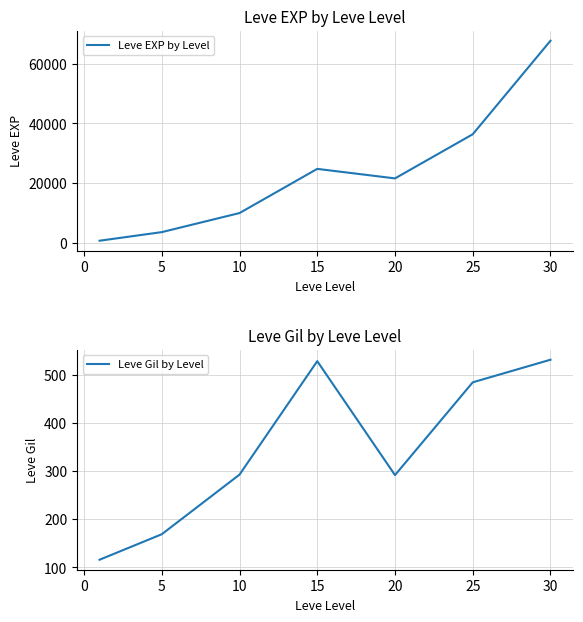

How many values in the Leve EXP by Level series exceed 21600?

3